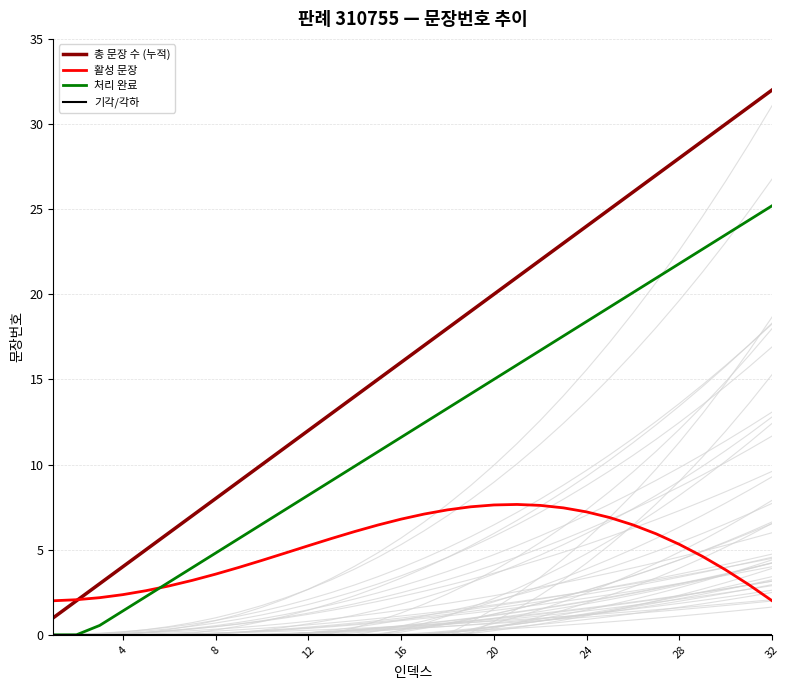

What are all the series names shown in the legend?

총 문장 수 (누적), 활성 문장, 처리 완료, 기각/각하